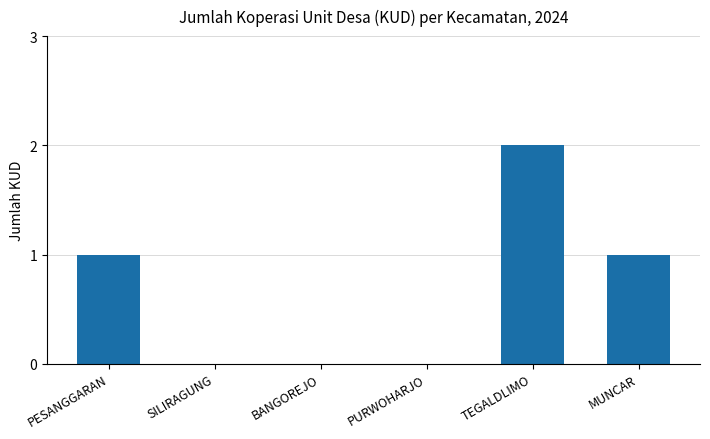

Between PESANGGARAN and PURWOHARJO, which is larger?

PESANGGARAN